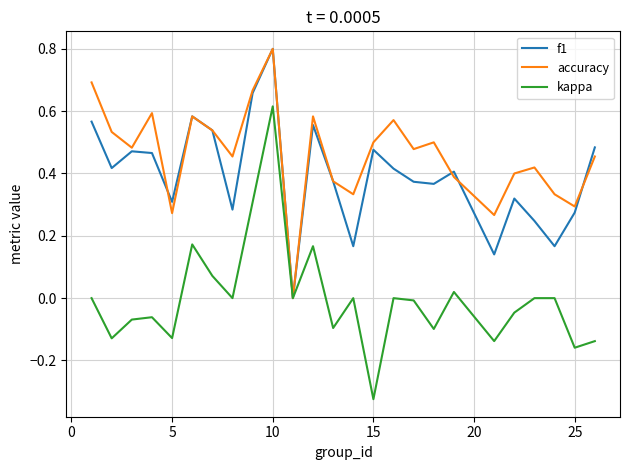

What is the maximum value shown in the chart?

0.8